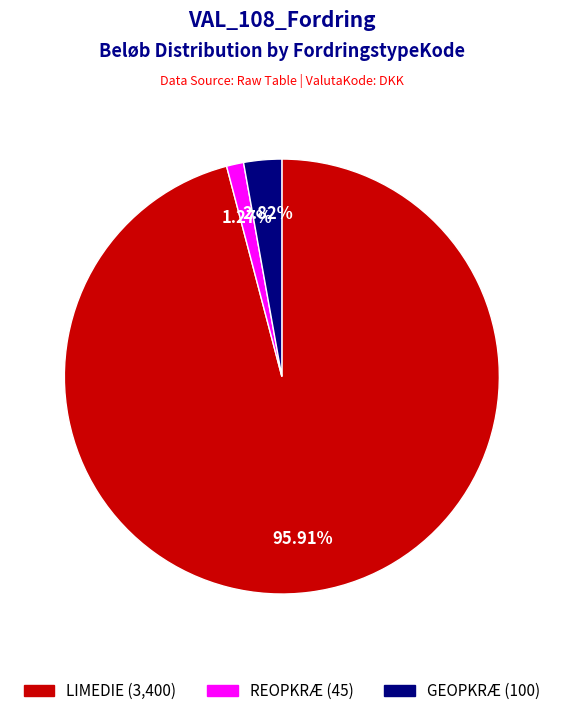

What is the ratio of the value at GEOPKRÆ to the value at REOPKRÆ?

2.2